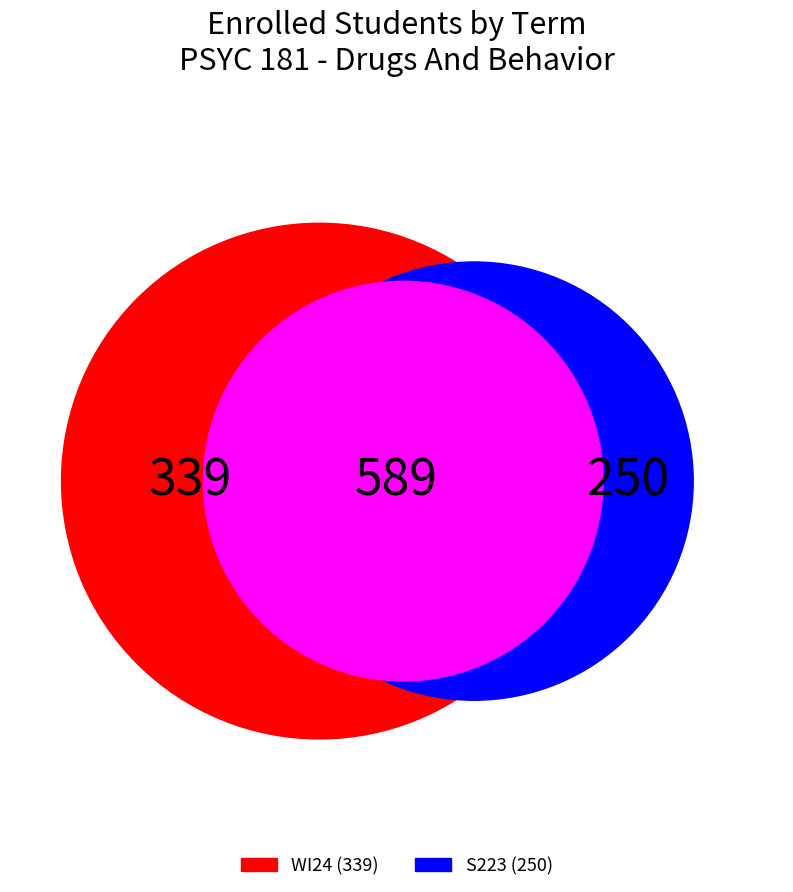

Which has a higher value, S223 or WI24?

WI24